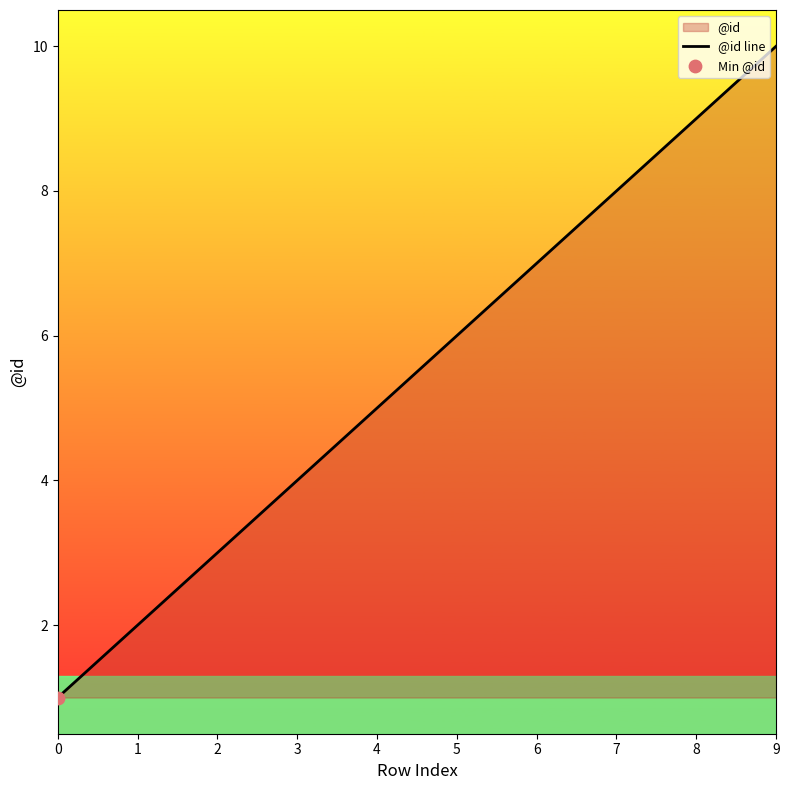

Between 2 and 7, which is larger?

7